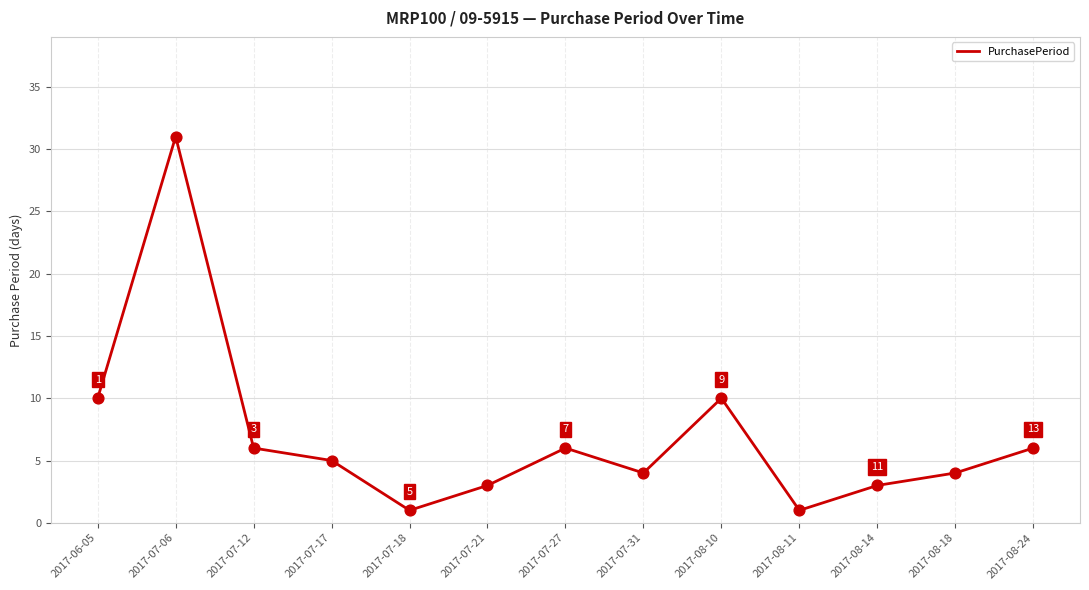

What is the ratio of the value at 2017-07-17 to the value at 2017-07-18?

5.0